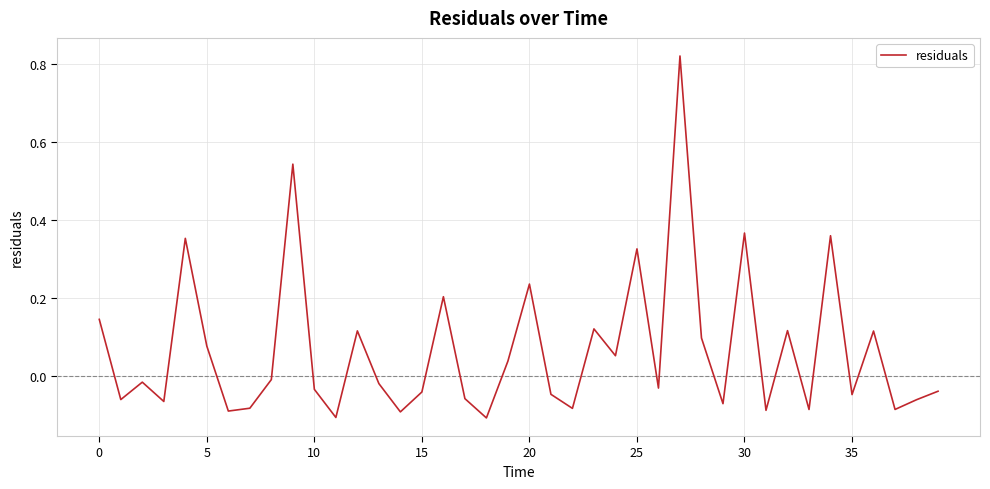

What is the sum of all values?

2.7